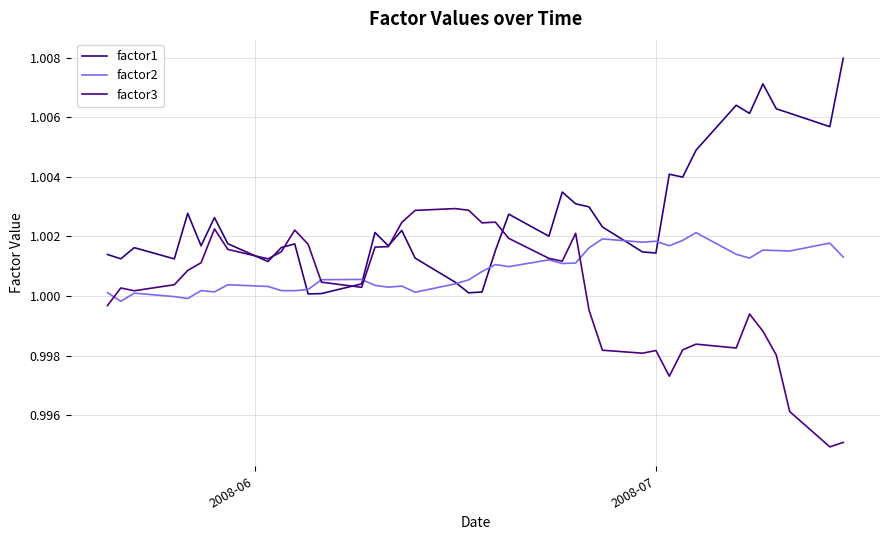

What are all the series names shown in the legend?

factor1, factor2, factor3